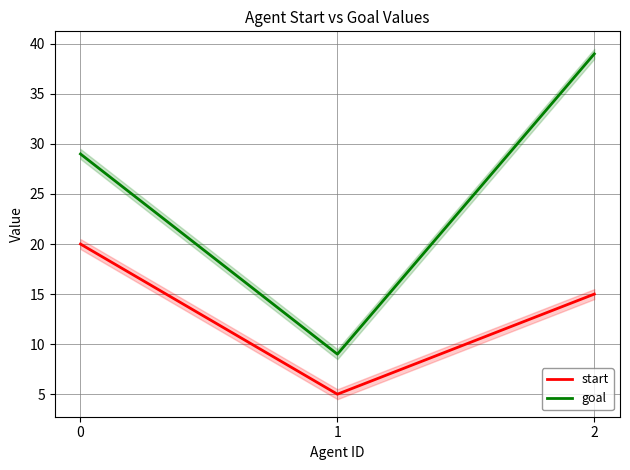

Rank the categories by start value from highest to lowest.

0, 2, 1